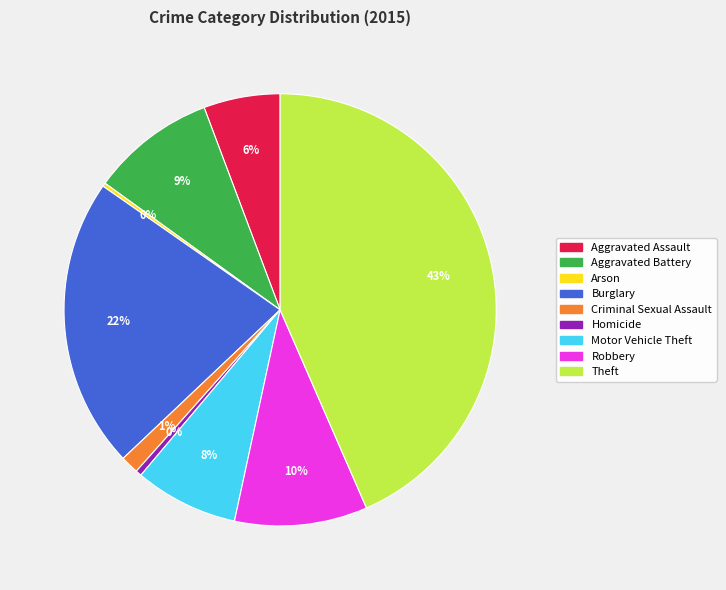

What is the largest slice in the pie chart?

Theft